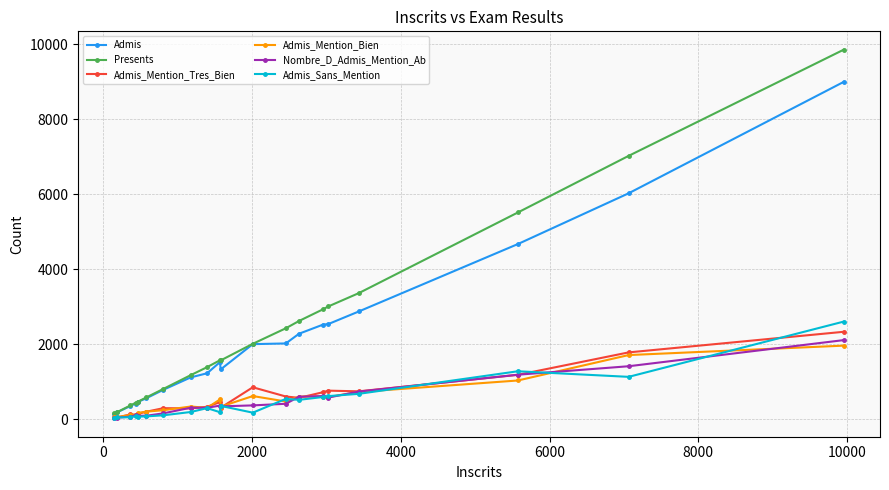

What is the value of the Nombre_D_Admis_Mention_Ab point at the 8th from the left?

303